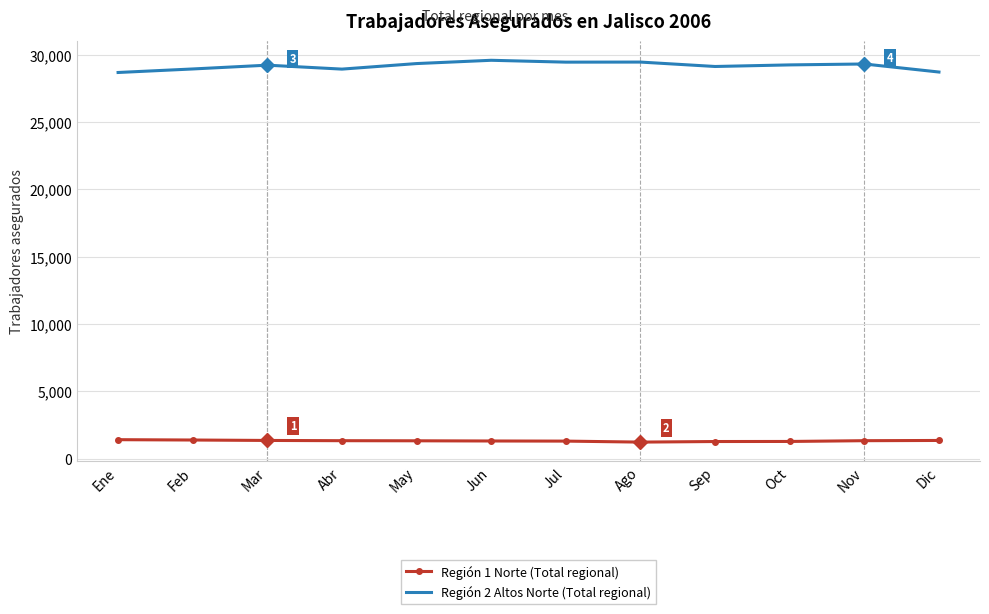

List the series in order of their peak value, highest first.

Región 2 Altos Norte (Total regional), Región 1 Norte (Total regional)